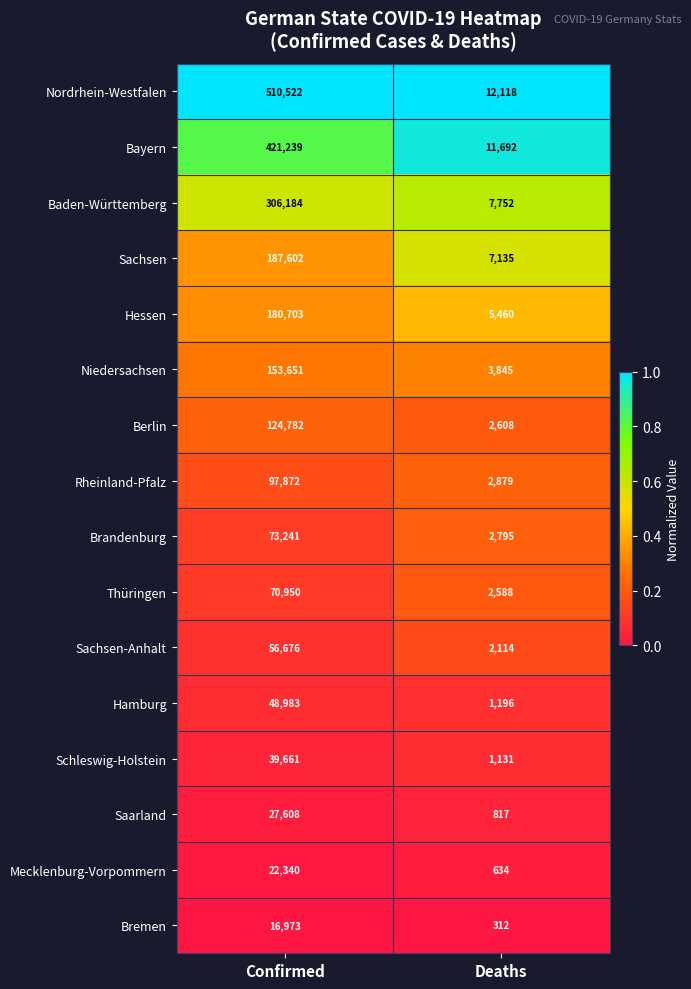

What is the maximum value for Bayern?

421239